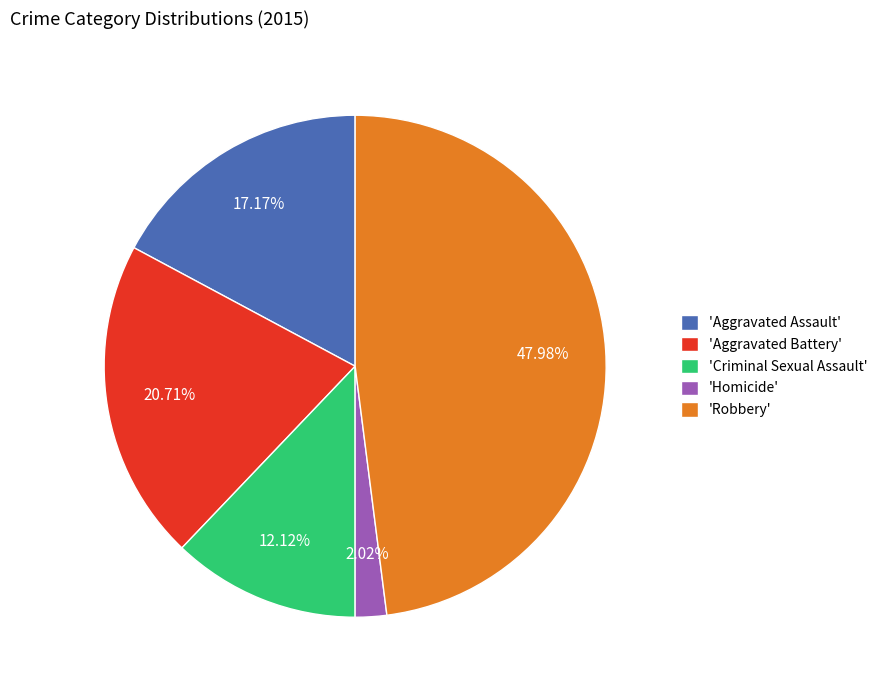

Approximately how many times larger is the value at 'Robbery' compared to 'Aggravated Battery'?

2.3